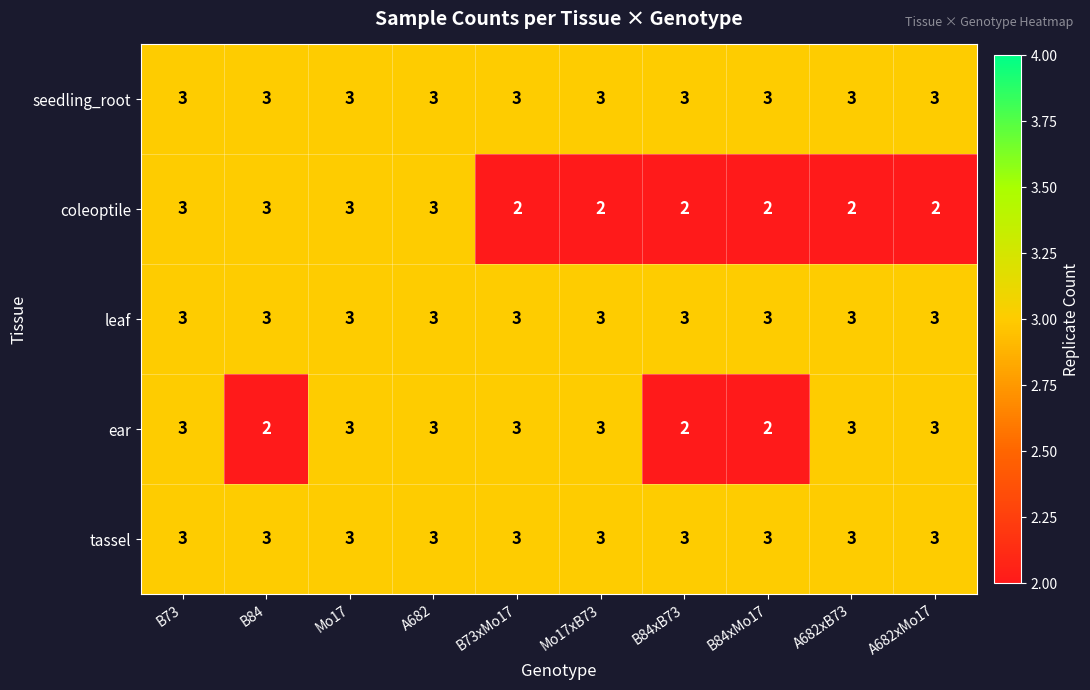

What is the greatest value displayed?

3